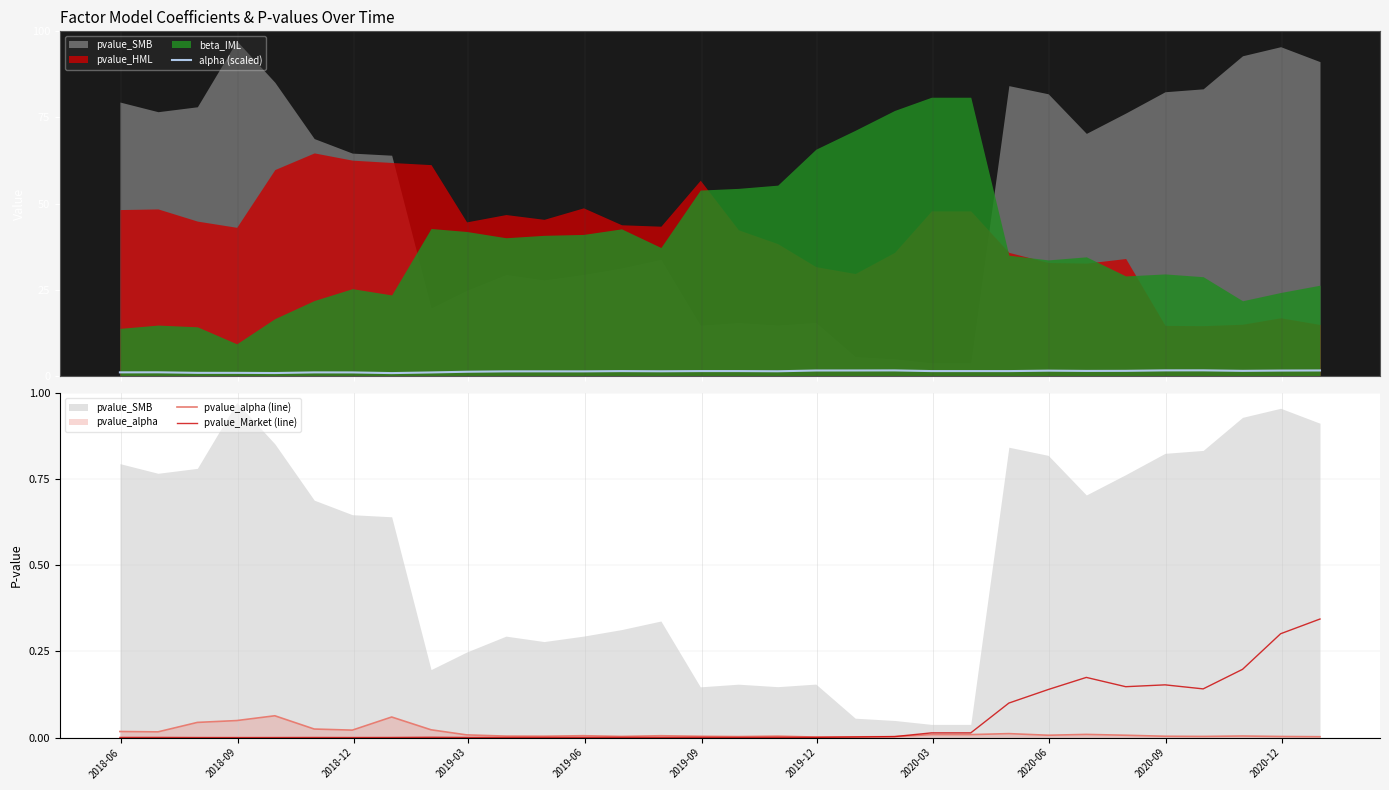

At how many categories does at least one series exceed 0?

32